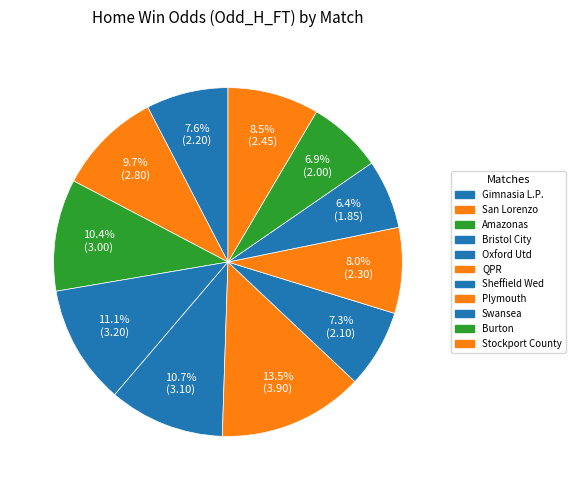

How many slices are in this pie chart?

11